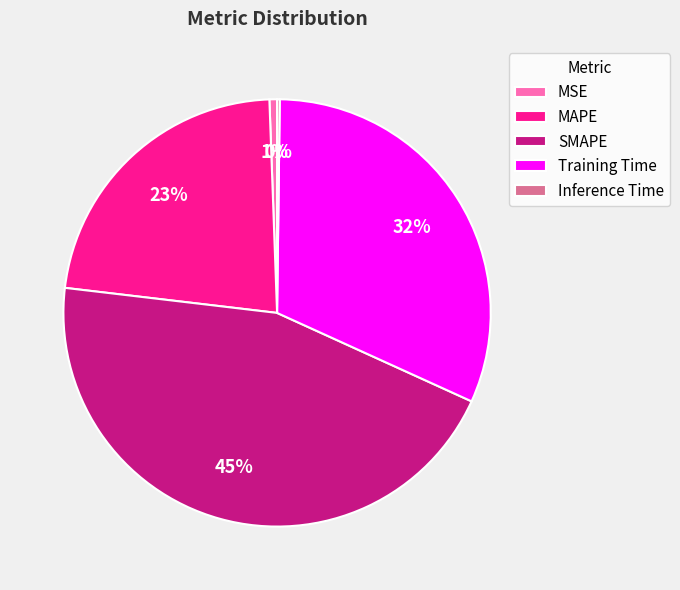

Which has a higher value, MSE or SMAPE?

SMAPE